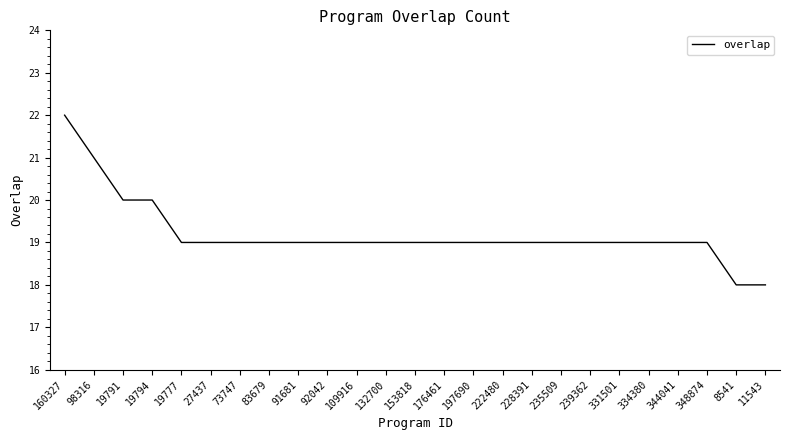

Read the value at 235509.

19